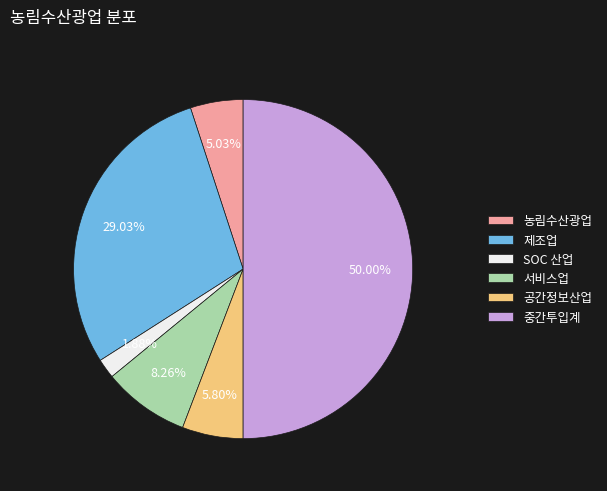

To the nearest percent, what percentage of the pie is 서비스업?

8%